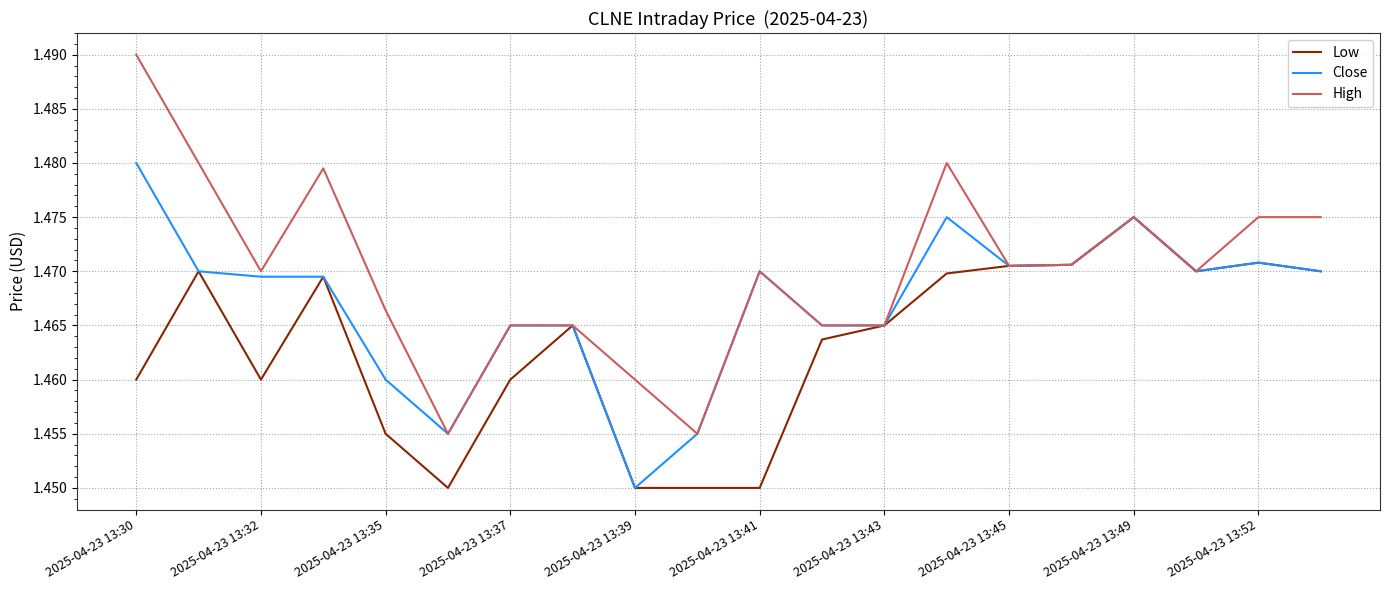

Which series has the largest range (max minus min)?

High